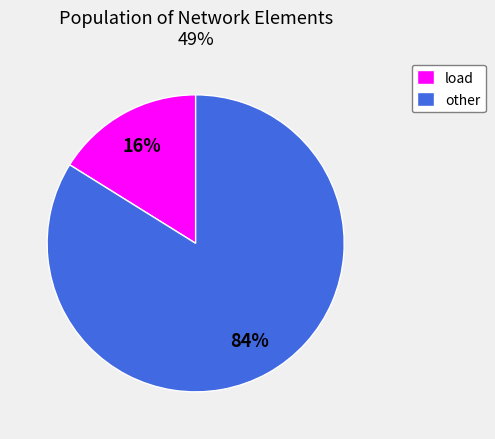

To the nearest percent, what portion does other represent?

84%